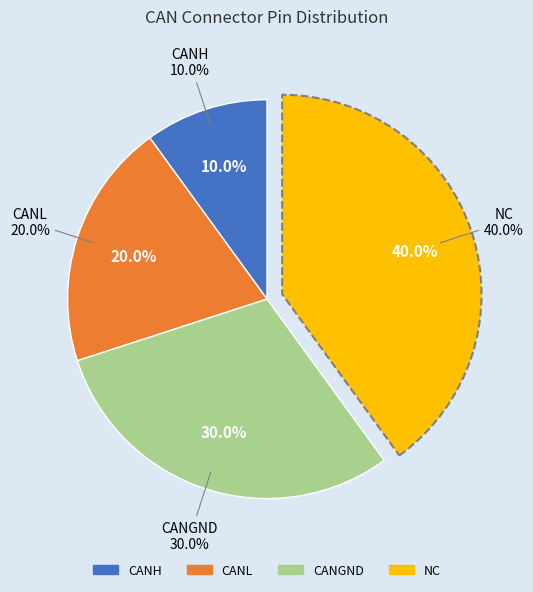

How many segments does this pie chart have?

4